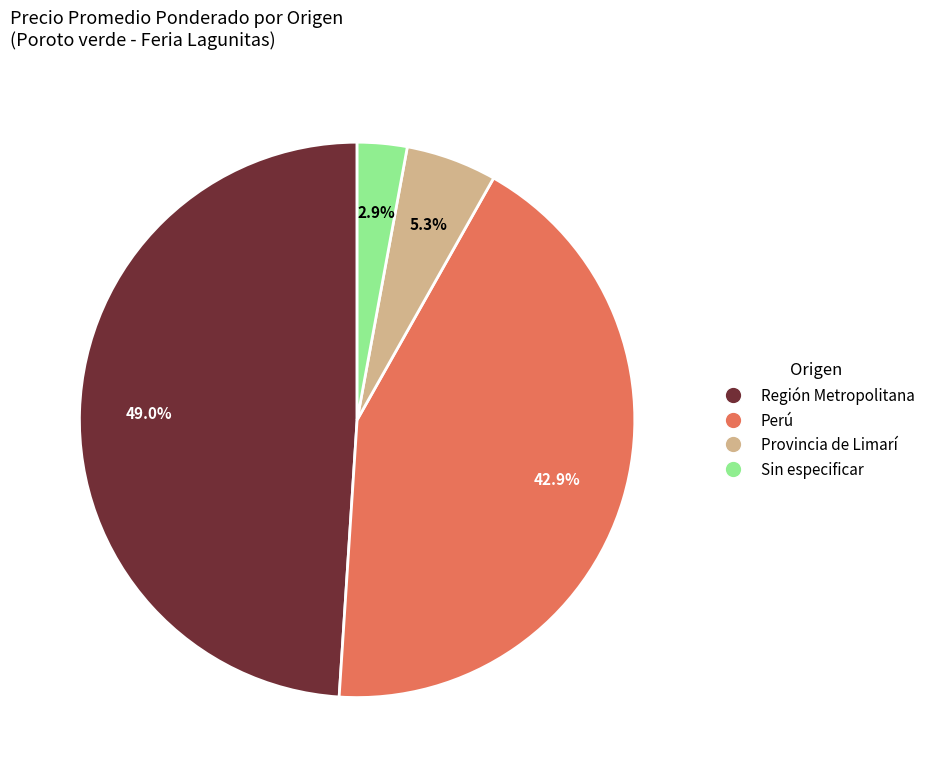

To the nearest percent, what is the difference between the largest and smallest slice percentages?

46%